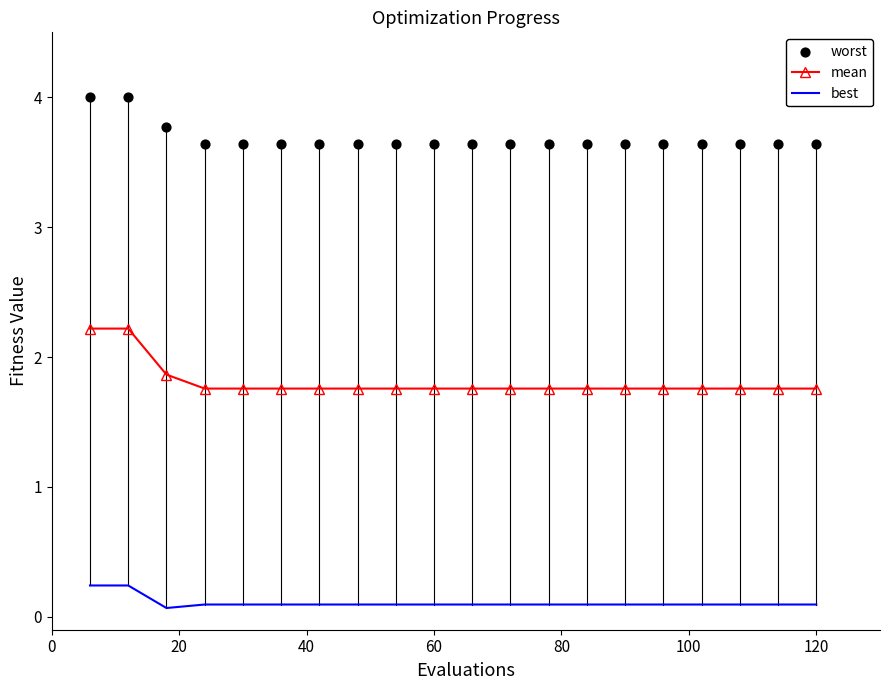

Which series has the largest Y range (max minus min)?

mean